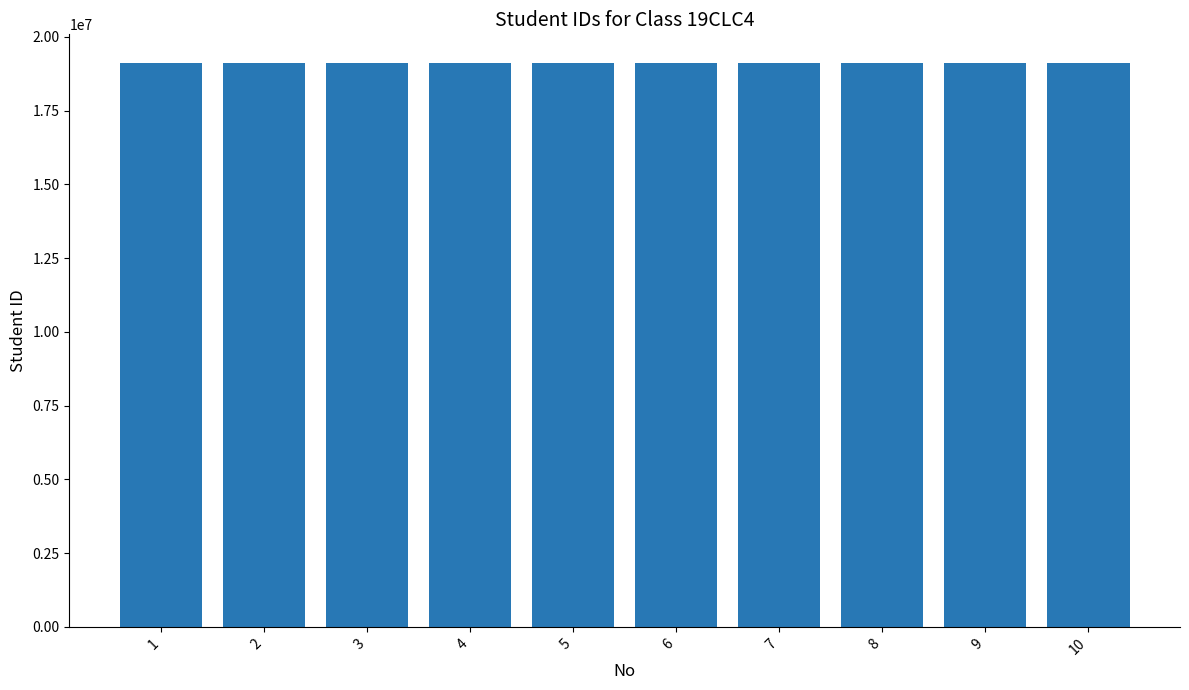

How many bars are there in total?

10